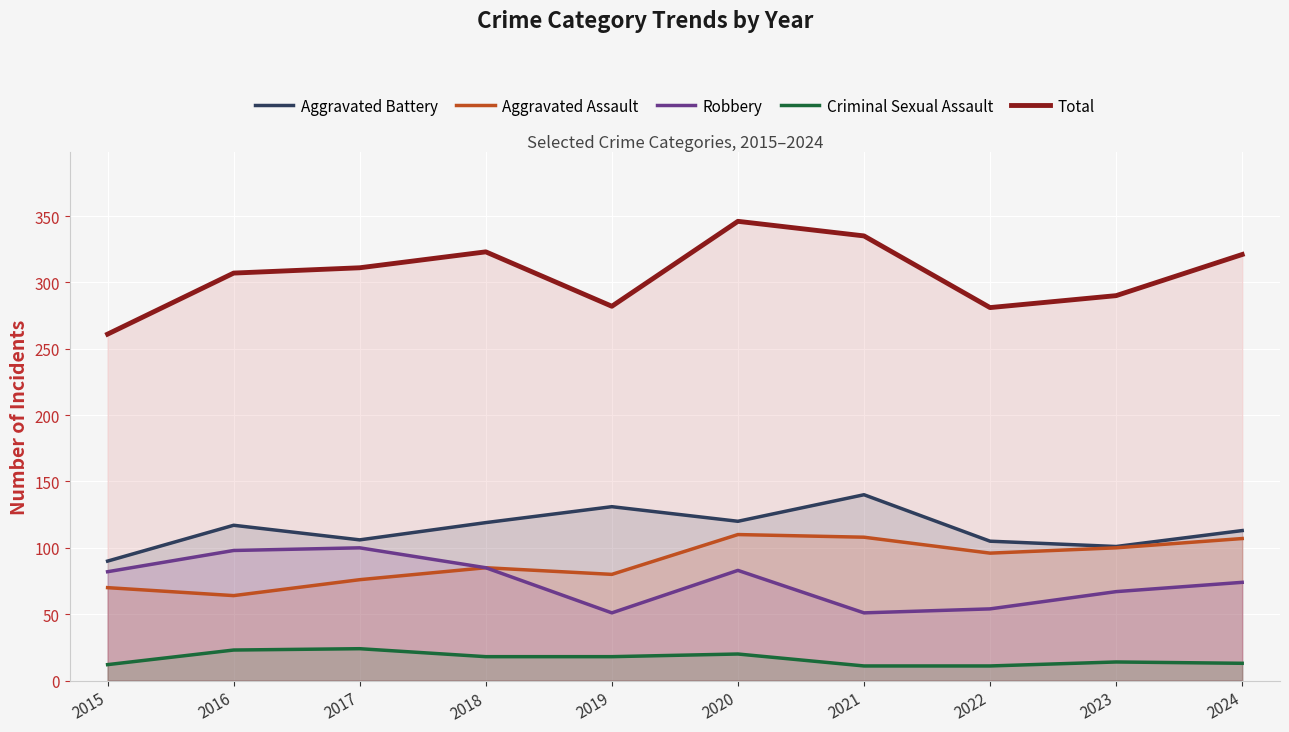

What is the greatest value displayed?

346